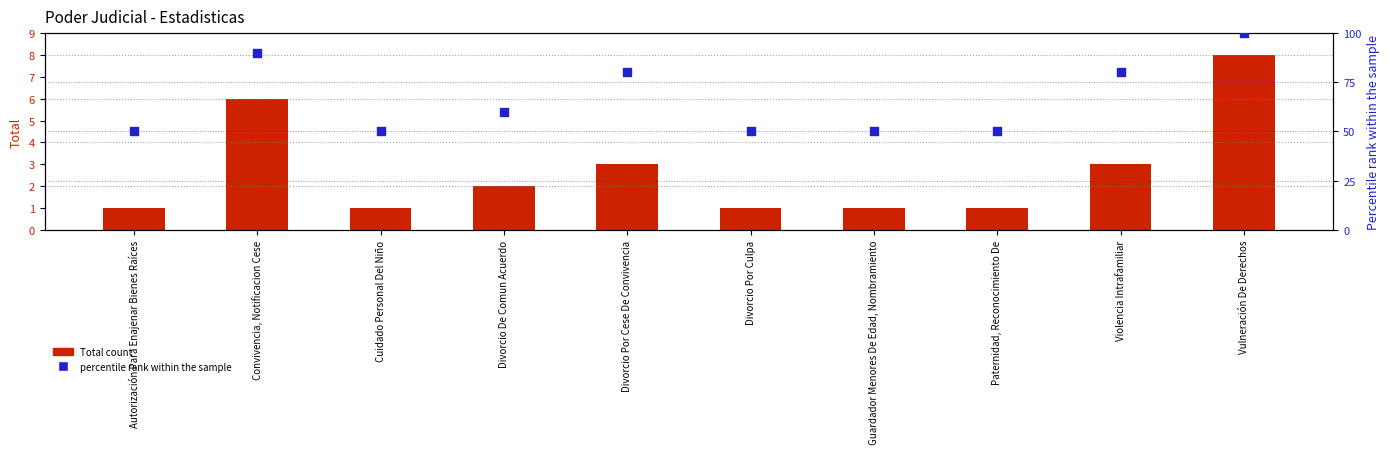

Is the value of percentile rank within the sample at Convivencia, Notificacion Cese greater than the value of Total count at Vulneración De Derechos?

Yes